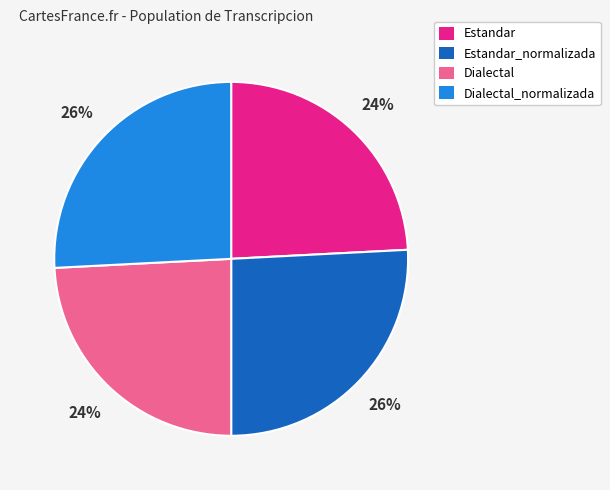

Is there a majority slice in this chart?

No